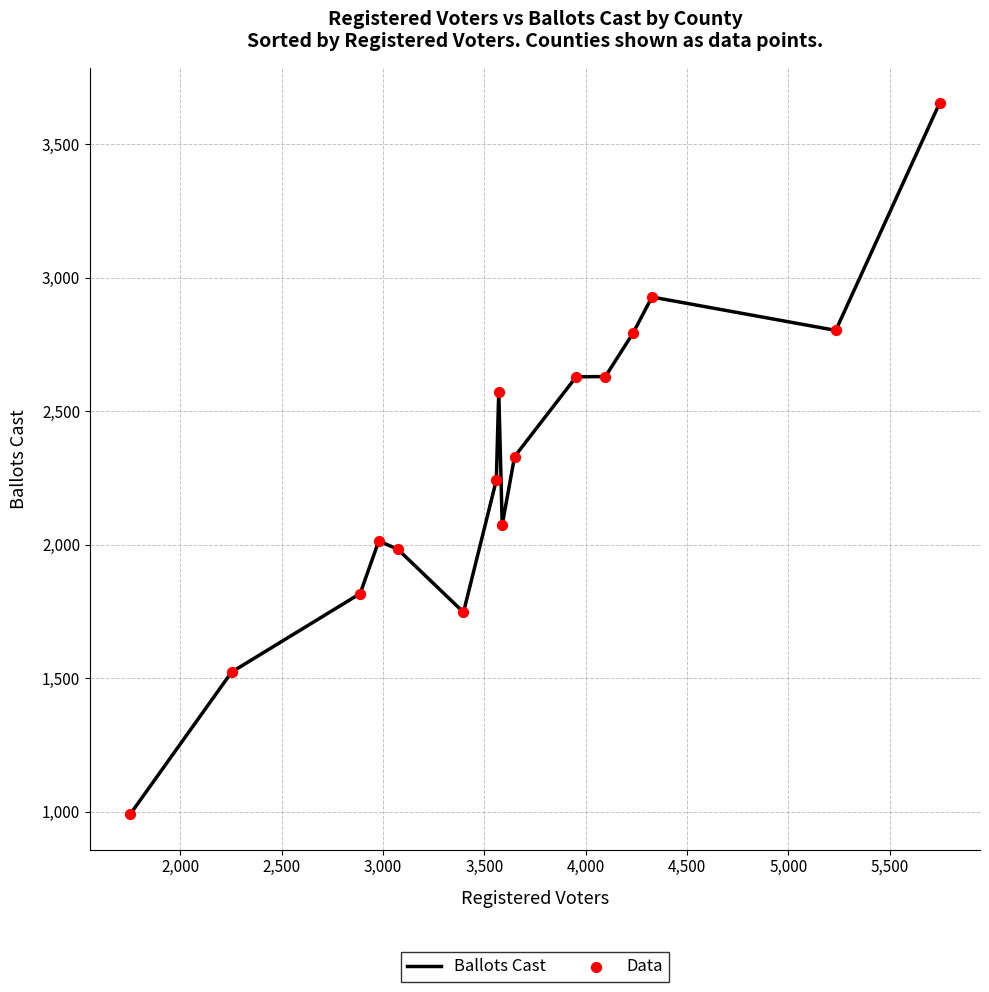

What is the maximum value shown in the chart?

3654